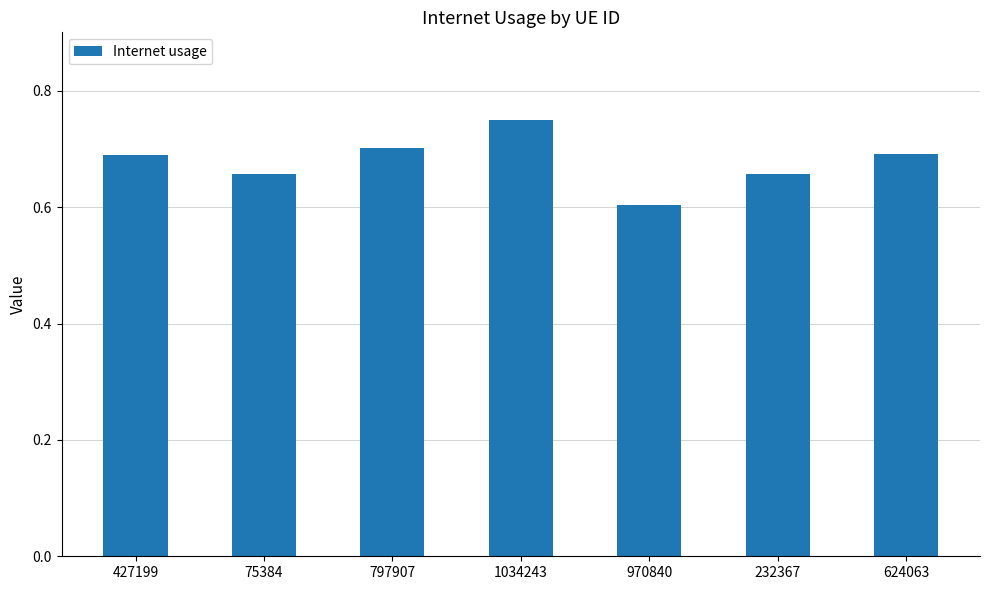

What is the sum of the values at 970840 and 427199?

1.3